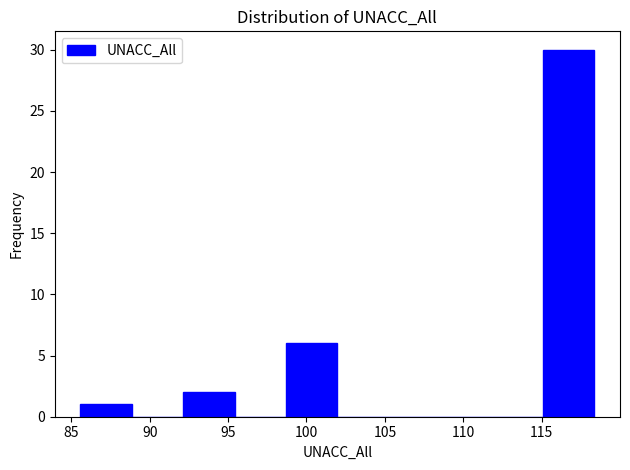

Reading left to right, transcribe this chart: for each bar, give the range it covers on the x-axis and its height. Neither the bar edges nor the heights are printed on the chart, so give them approximately, as read against the axes.

85.5 to 89.0: 1
89.0 to 92.0: 0
92.0 to 95.5: 2
95.5 to 98.5: 0
98.5 to 102.0: 6
102.0 to 105.0: 0
105.0 to 108.5: 0
108.5 to 112.0: 0
112.0 to 115.0: 0
115.0 to 118.5: 30